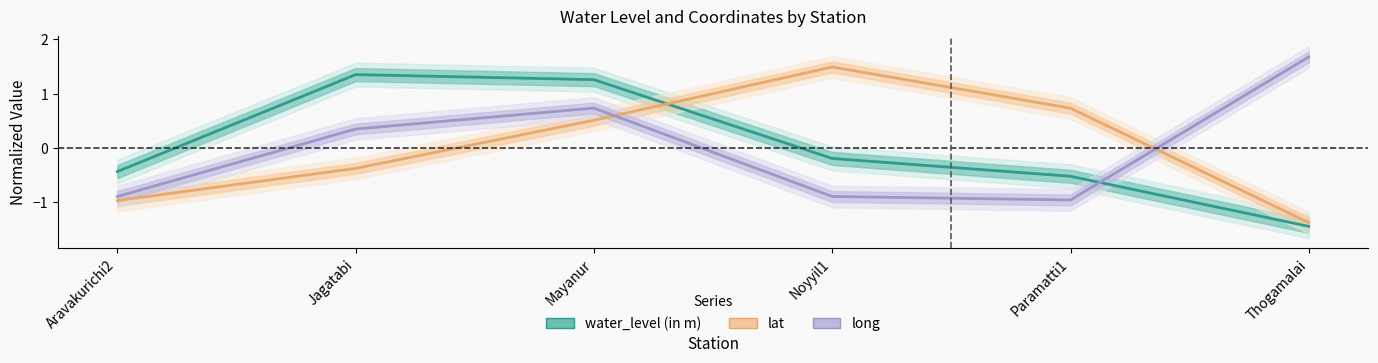

How many data points in lat are less than 0?

3